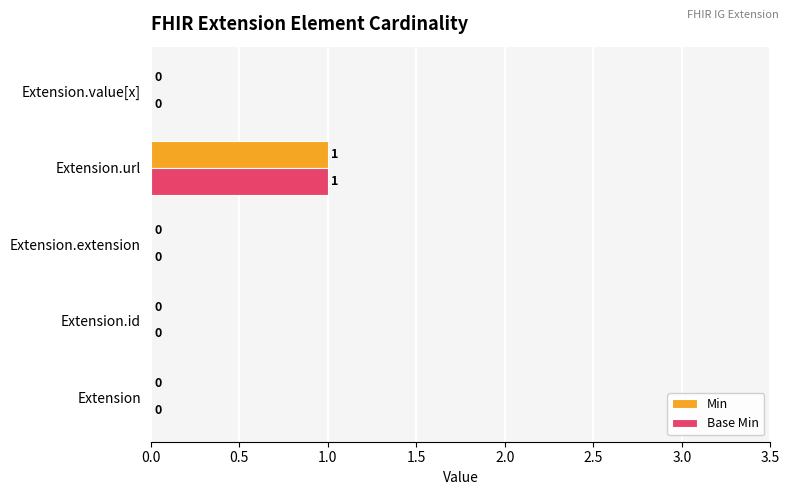

What is the highest value of the Min series?

1